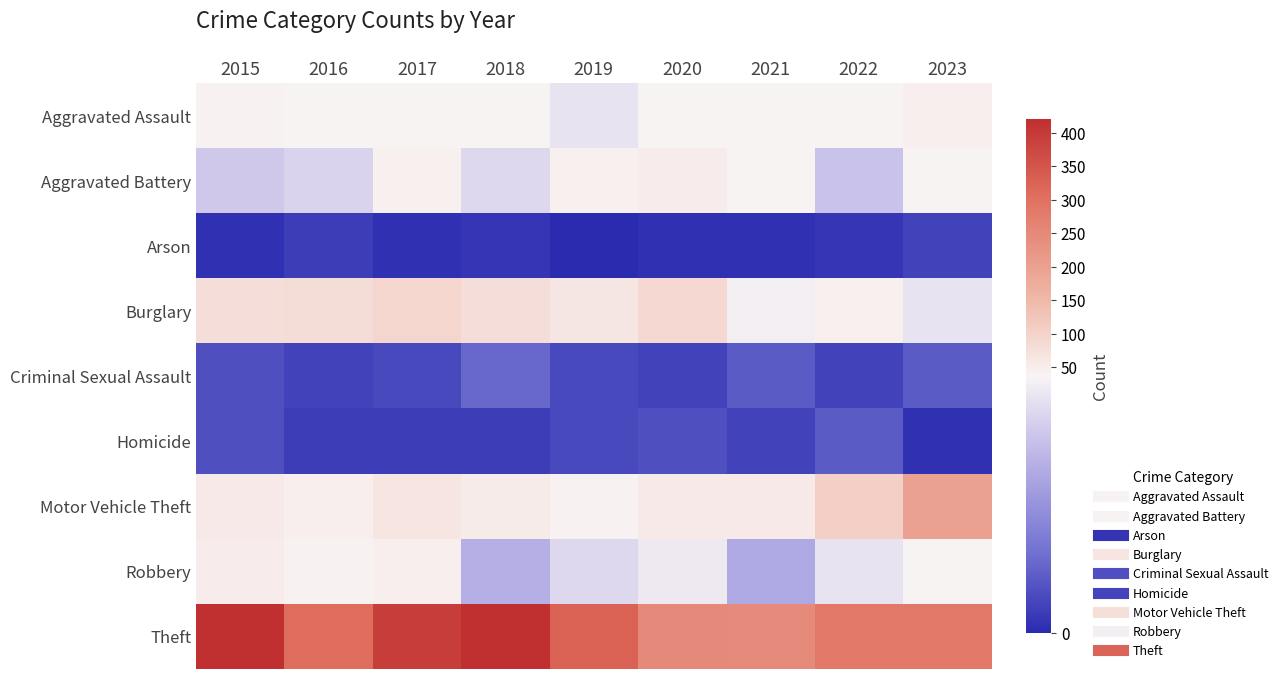

What is the spread (max minus min) of values at 2018?

418